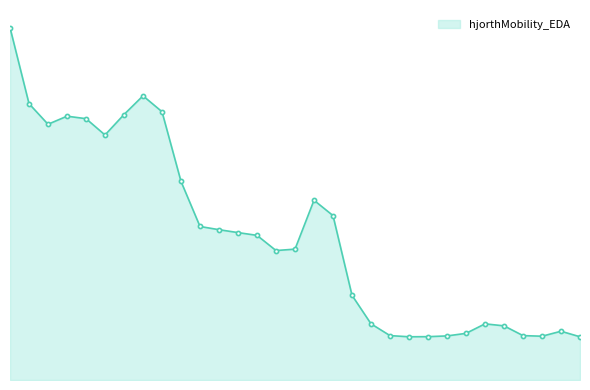

Does the chart have visible grid lines?

No